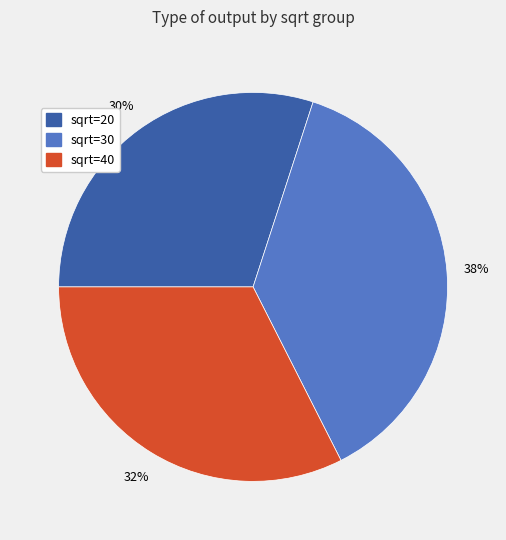

To the nearest percent, what is the average slice percentage?

33%